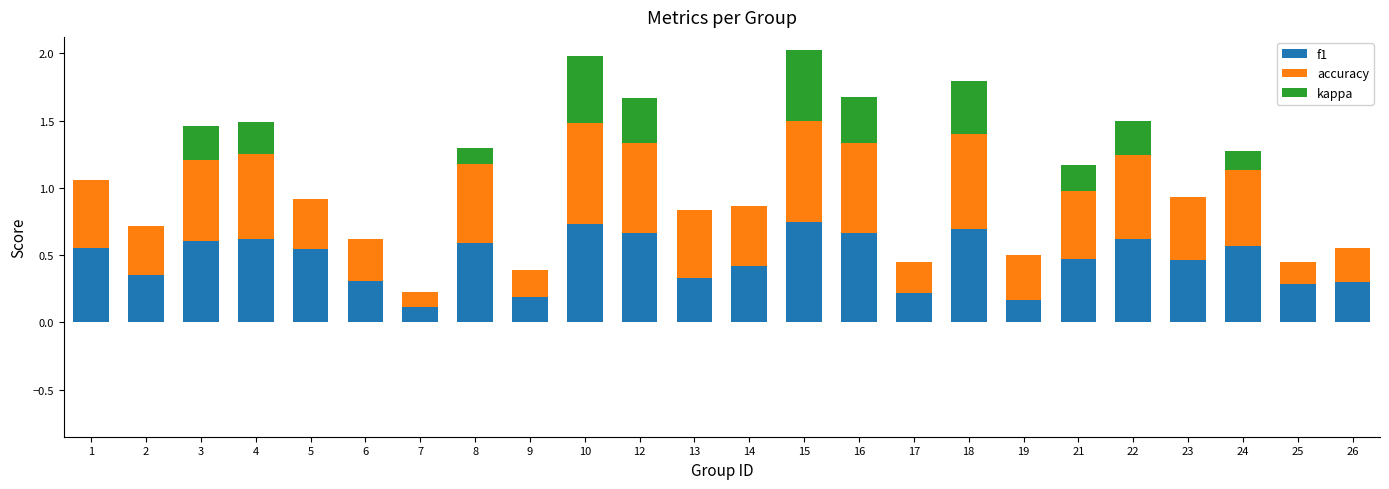

Count the number of categories in the chart.

24